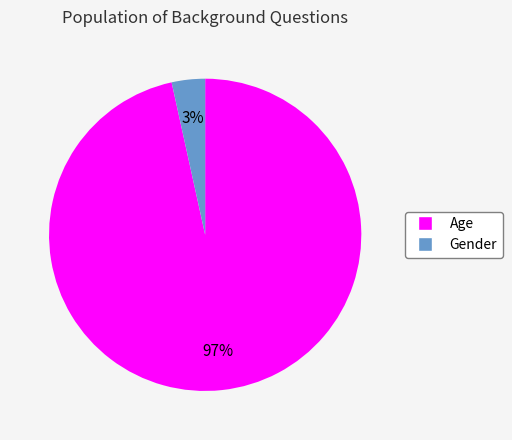

The Age slice represents 97% of the pie. True or false?

True